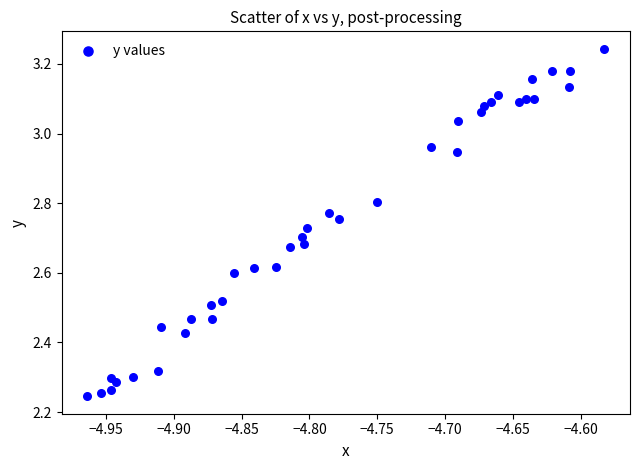

What is the range of X values (max minus min)?

0.4